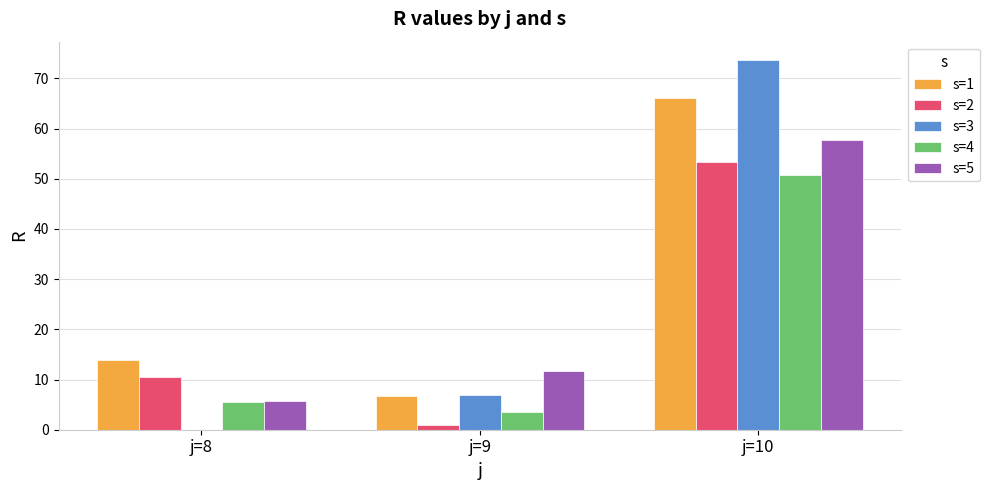

What is the average value of the s=5 series?

25.0